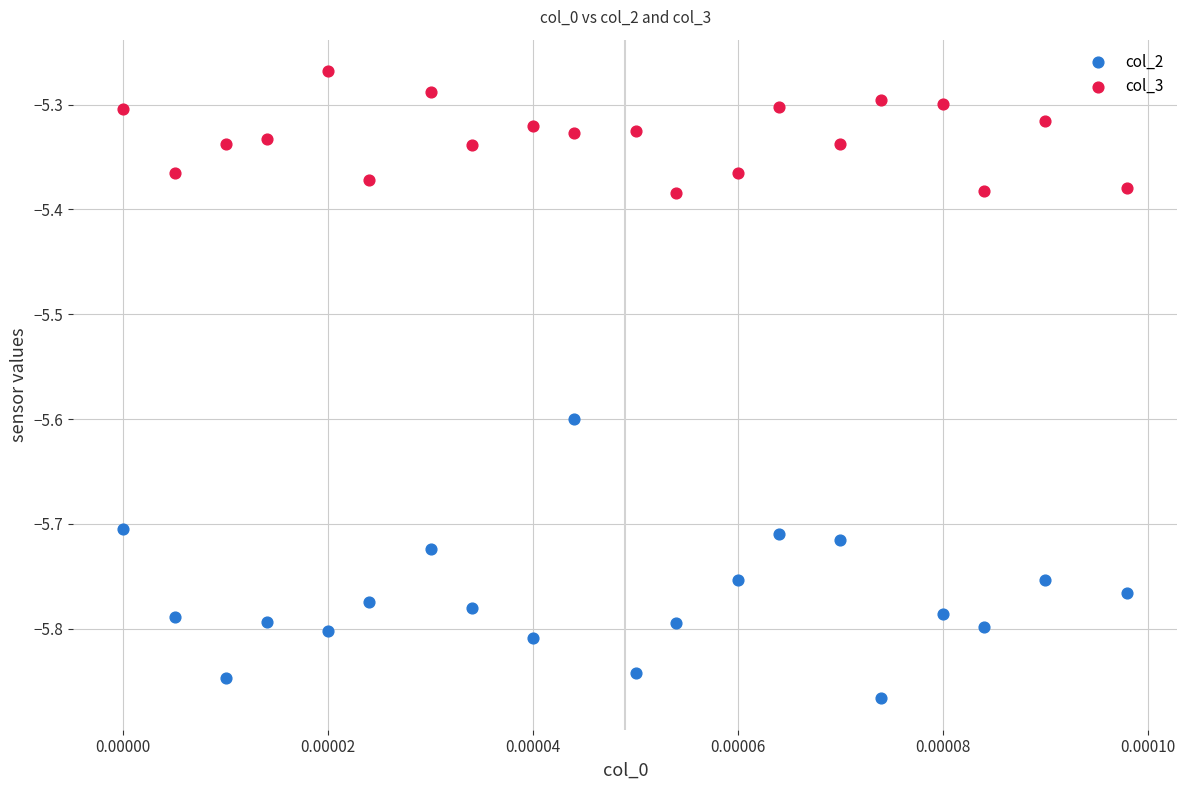

Which series has the widest spread of Y values?

col_2